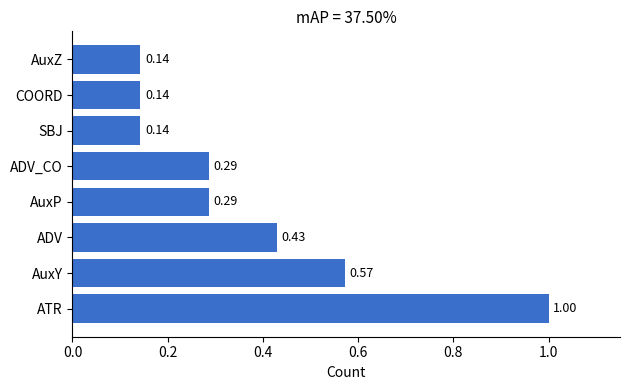

Does the chart contain any negative values?

No